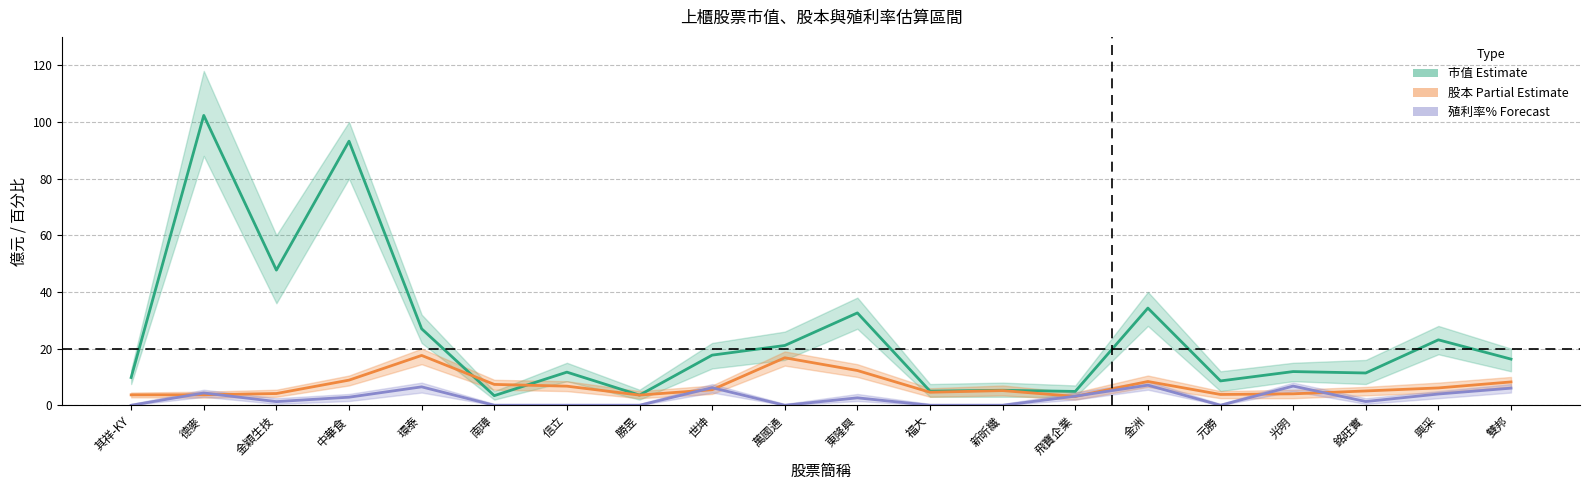

Reading right to left, transcribe all the data shown in this chart.

市值 (均值): 雙邦=16.3	興采=23.1	銘旺實=11.4	光明=11.9	元勝=8.6	金洲=34.3	飛寶企業=4.9	新昕纖=5.3	福大=5.0	東隆興=32.6	萬國通=21.1	世坤=17.7	勝昱=3.6	信立=11.7	南璋=3.4	環泰=27.0	中華食=93.2	金穎生技=47.7	德麥=102.3	其祥-KY=9.8
股本 (均值): 雙邦=8.2	興采=6.1	銘旺實=5.1	光明=4.0	元勝=3.8	金洲=8.4	飛寶企業=3.1	新昕纖=5.2	福大=4.6	東隆興=12.3	萬國通=16.8	世坤=5.5	勝昱=3.6	信立=6.8	南璋=7.4	環泰=17.6	中華食=8.9	金穎生技=4.2	德麥=3.7	其祥-KY=3.7
殖利率% (均值): 雙邦=6.0	興采=4.0	銘旺實=1.3	光明=6.8	元勝=0.0	金洲=7.1	飛寶企業=3.2	新昕纖=0.0	福大=0.0	東隆興=2.6	萬國通=0.0	世坤=6.2	勝昱=0.0	信立=0.0	南璋=0.0	環泰=6.5	中華食=2.9	金穎生技=1.3	德麥=4.3	其祥-KY=0.0